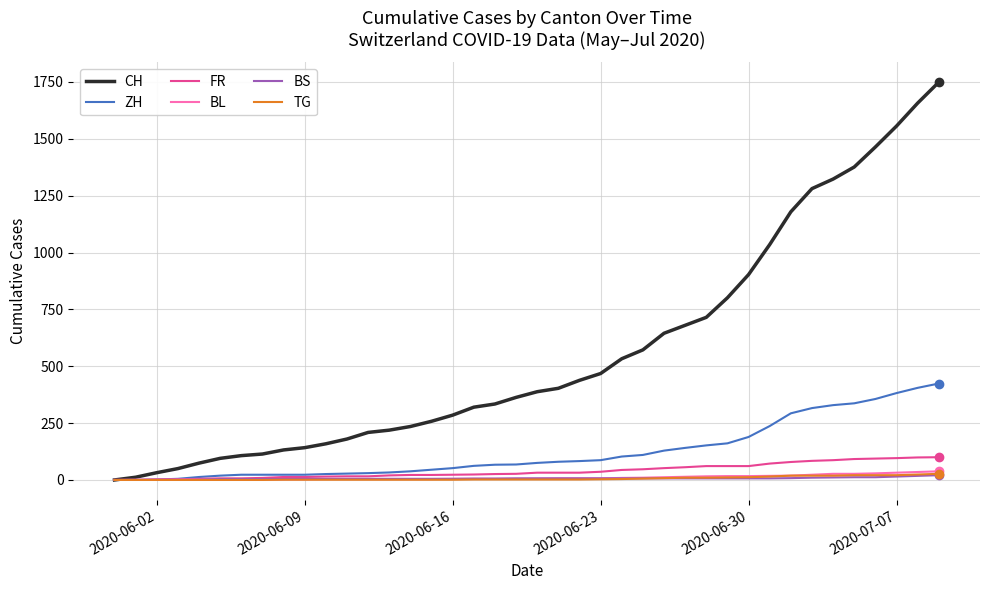

Which series has the widest spread of values?

CH